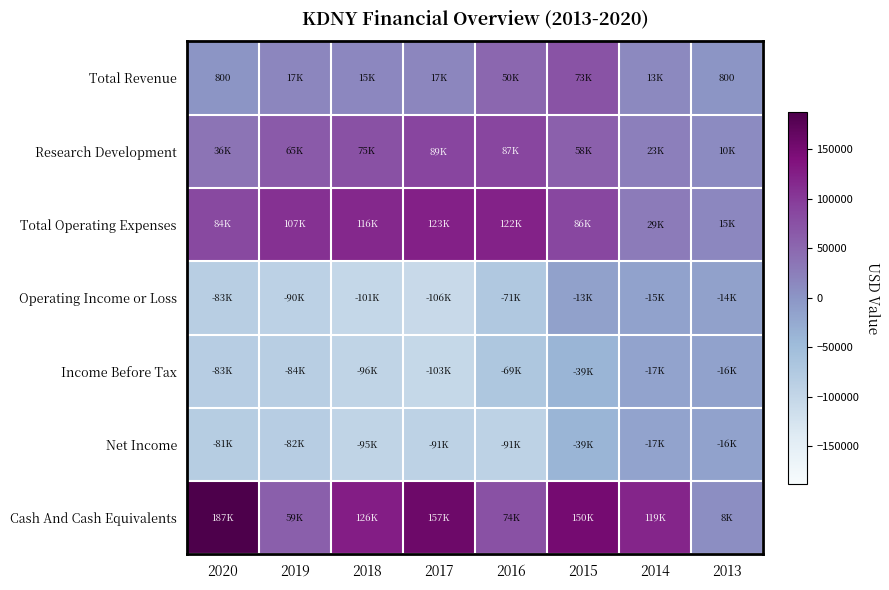

What is the sum of the Income Before Tax values at 2013 and 2014?

-33100